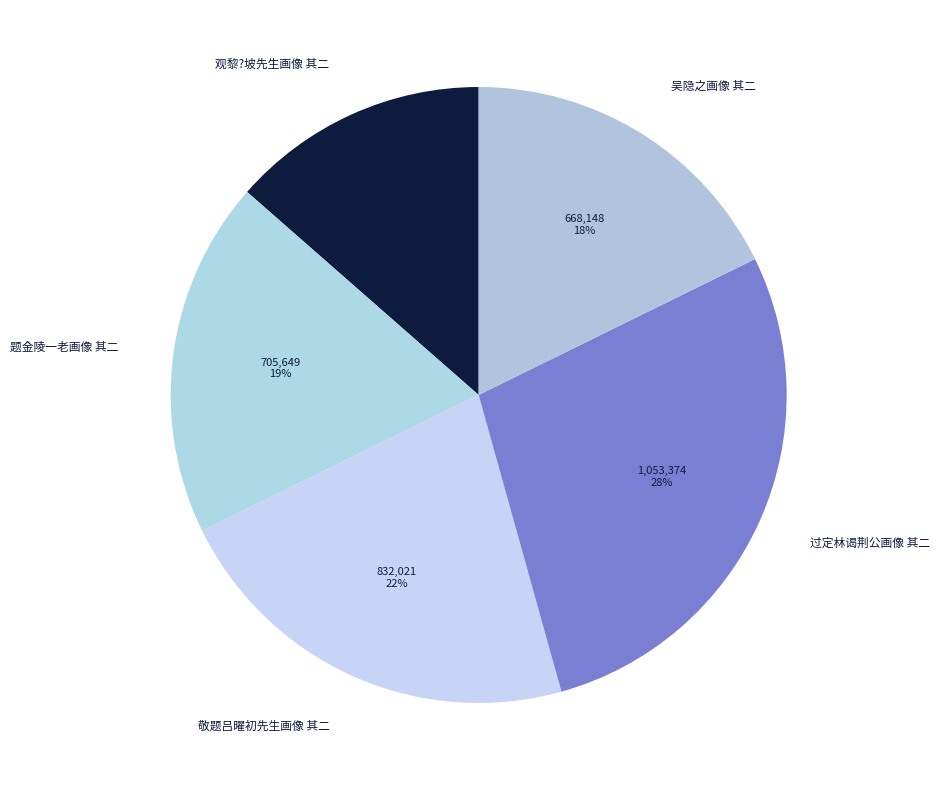

How many slices are in this pie chart?

5